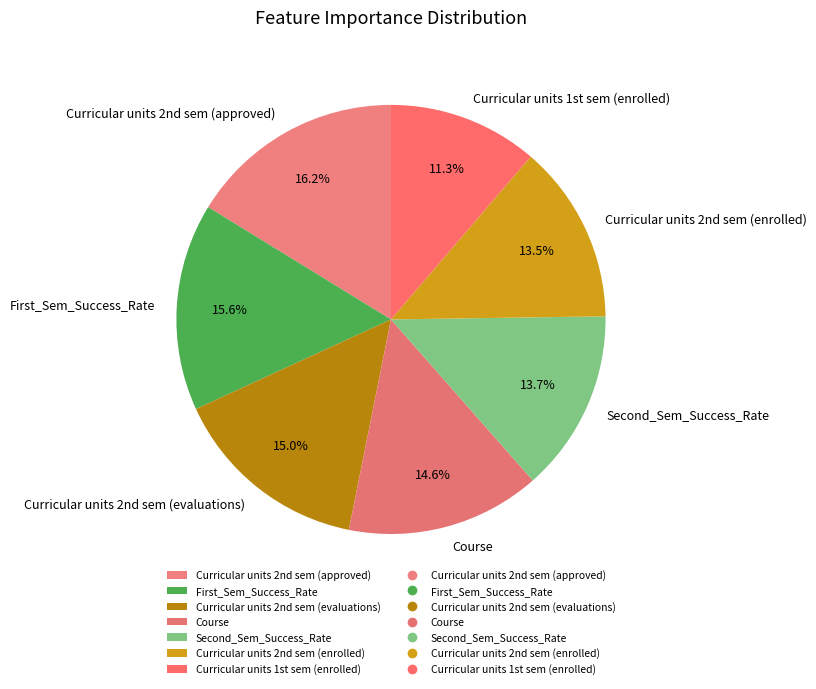

How many slices are in this pie chart?

7